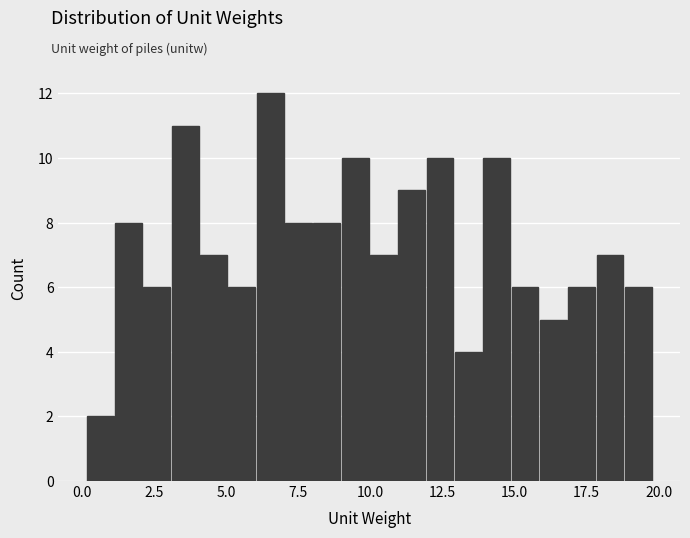

Around what value on the x-axis is the tallest bar? Give the approximate position of its centre, as read against the axis.

6.5